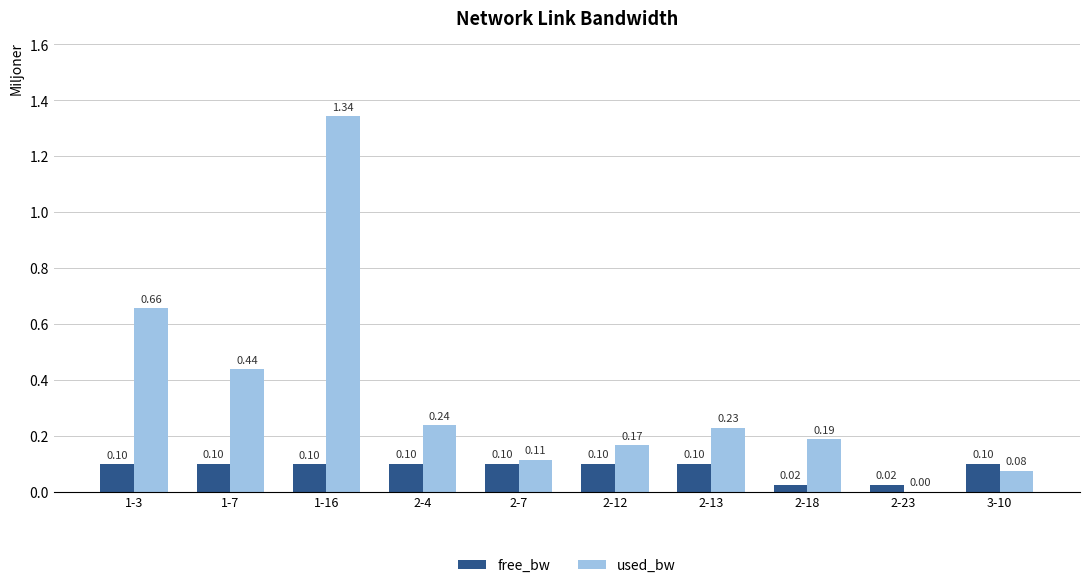

What is the sum of all free_bw values?

0.8